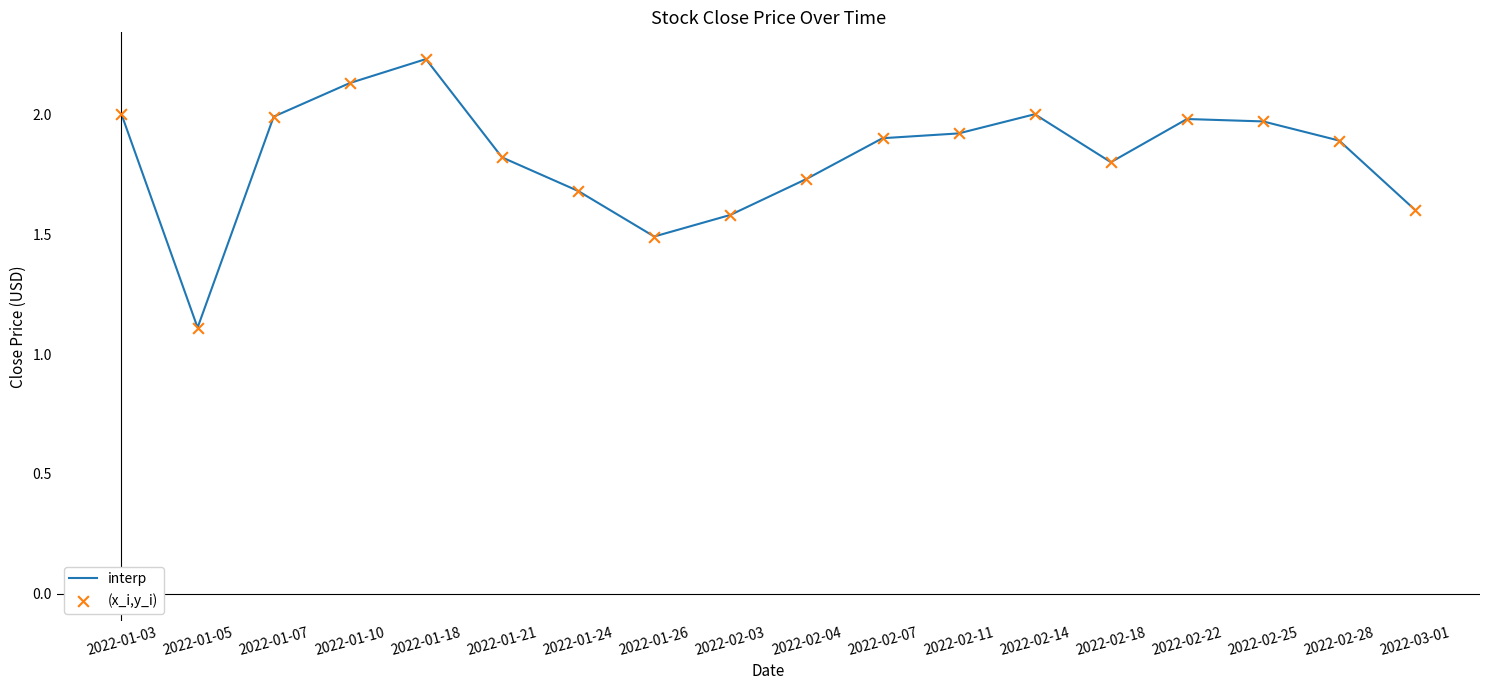

Is it true that the value at 2022-01-21 is 1.8?

True